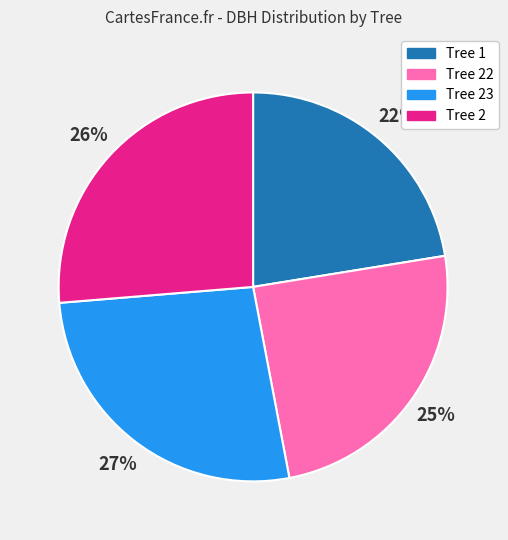

Which slice is the smallest?

Tree 1